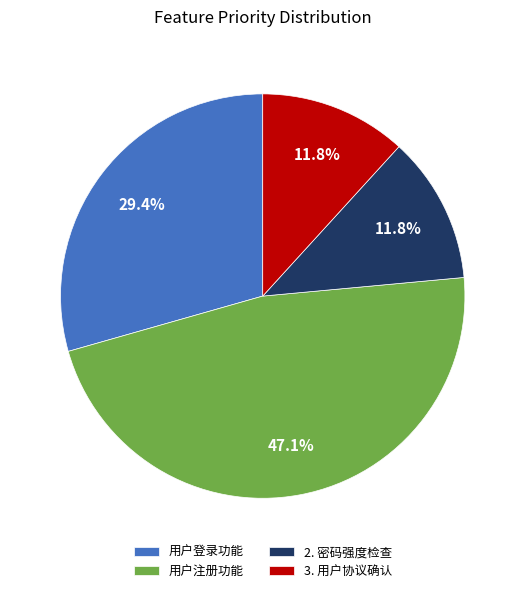

How many segments does this pie chart have?

4